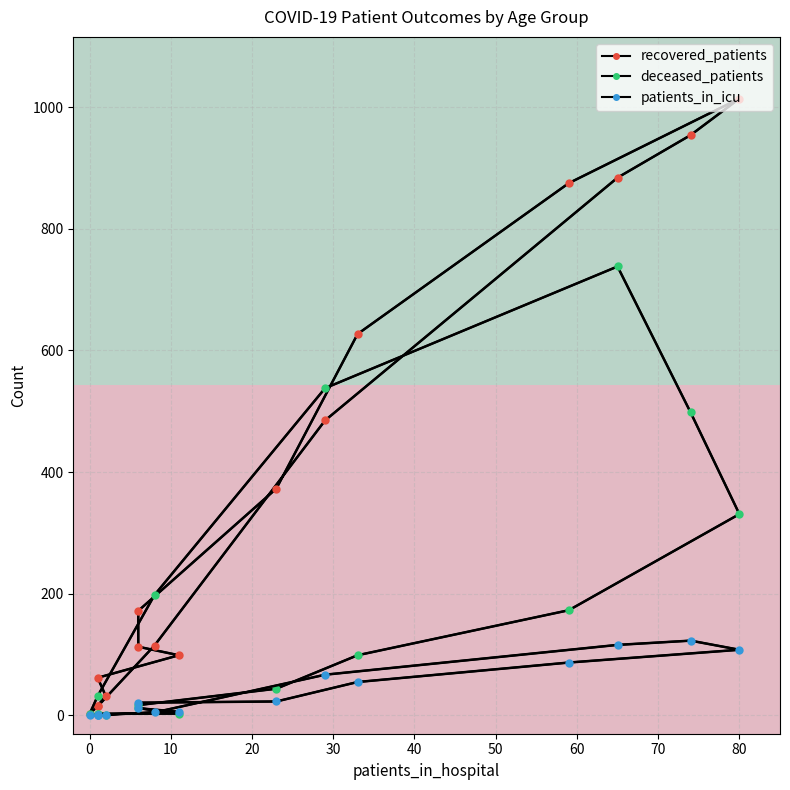

How many values in the patients_in_icu series are below 21?

8